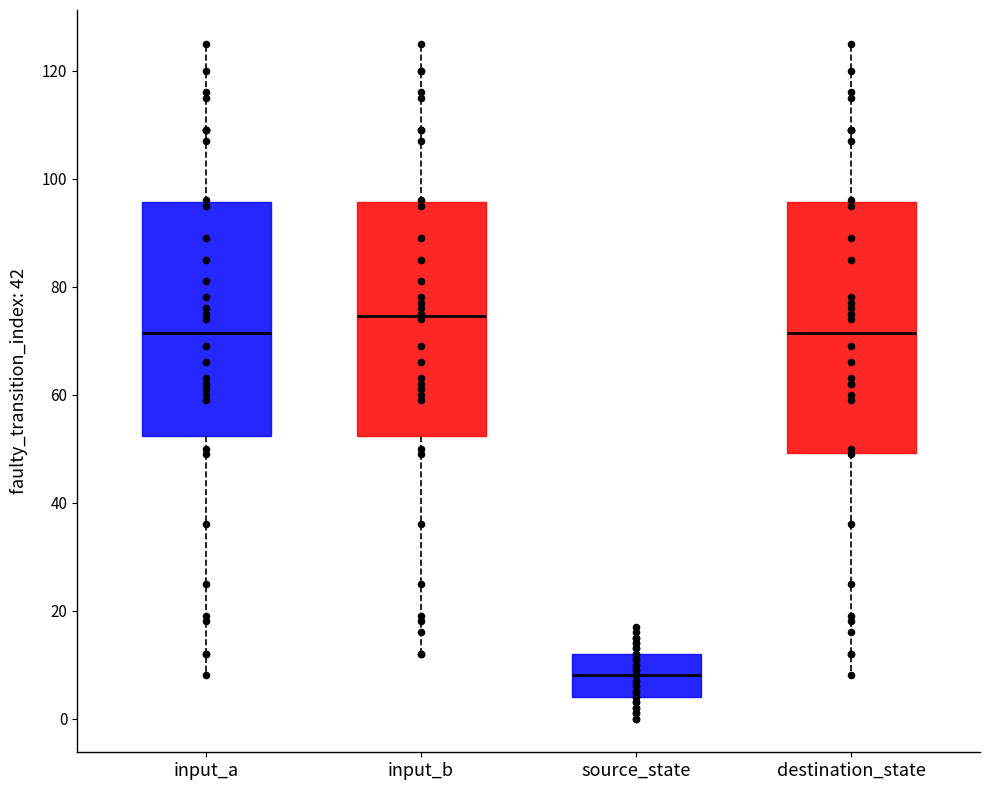

Where does the lower whisker of the box for destination_state end on the y-axis? The values are not printed on the chart, so give them approximately, as read against the axis.

8